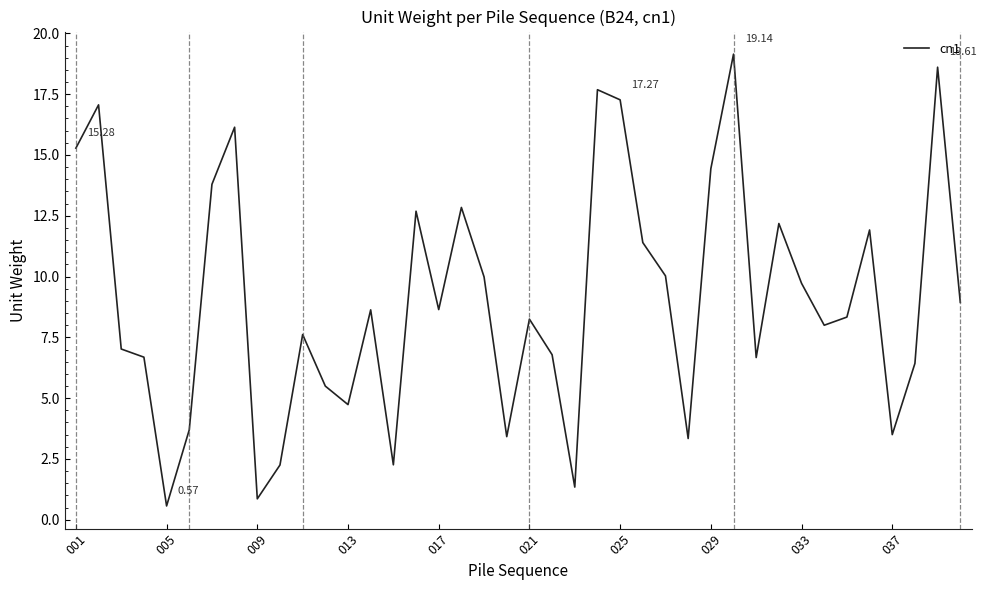

What is the difference between the maximum and minimum values?

18.6